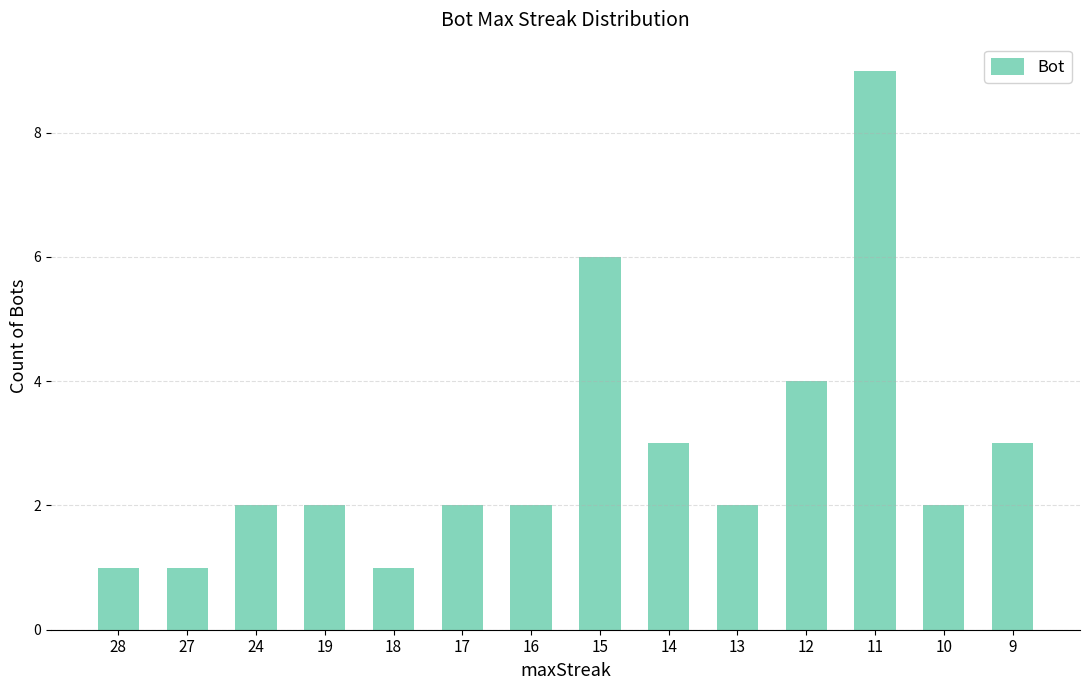

What is the approximate value at 14?

3